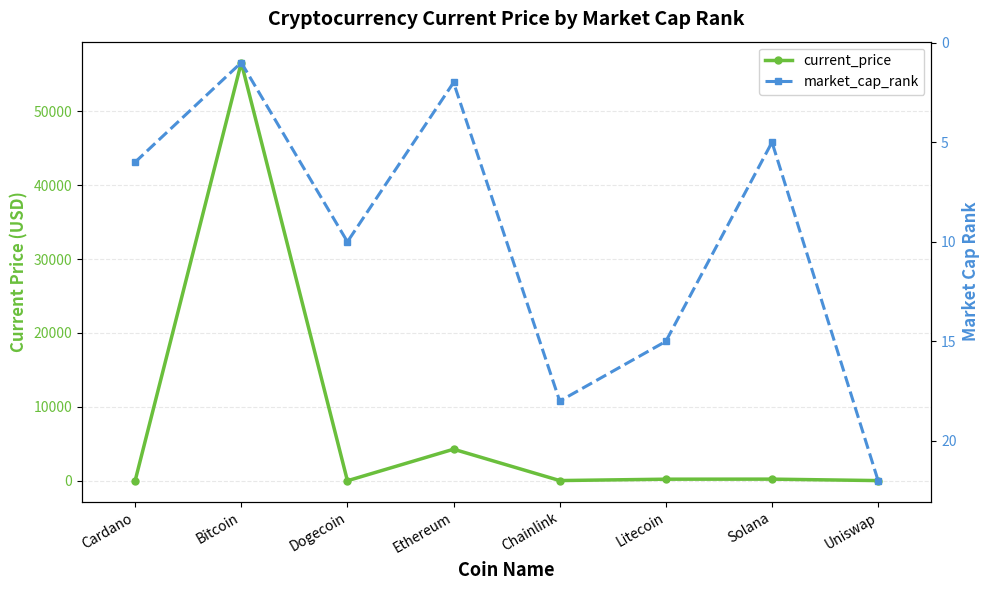

What is the total value across all series at Cardano?

7.7